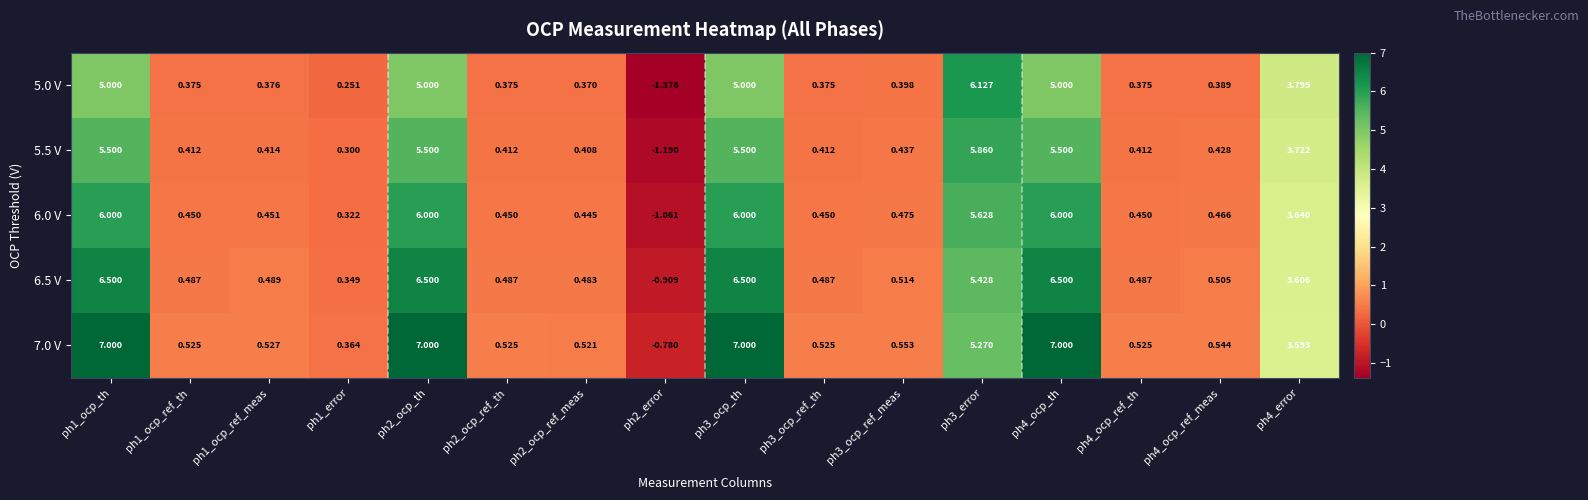

Reading left to right, what are all the values shown in this chart?

5.0 V: ph1_ocp_th=5.0	ph1_ocp_ref_th=0.4	ph1_ocp_ref_meas=0.4	ph1_error=0.3	ph2_ocp_th=5.0	ph2_ocp_ref_th=0.4	ph2_ocp_ref_meas=0.4	ph2_error=-1.4	ph3_ocp_th=5.0	ph3_ocp_ref_th=0.4	ph3_ocp_ref_meas=0.4	ph3_error=6.1	ph4_ocp_th=5.0	ph4_ocp_ref_th=0.4	ph4_ocp_ref_meas=0.4	ph4_error=3.8
5.5 V: ph1_ocp_th=5.5	ph1_ocp_ref_th=0.4	ph1_ocp_ref_meas=0.4	ph1_error=0.3	ph2_ocp_th=5.5	ph2_ocp_ref_th=0.4	ph2_ocp_ref_meas=0.4	ph2_error=-1.2	ph3_ocp_th=5.5	ph3_ocp_ref_th=0.4	ph3_ocp_ref_meas=0.4	ph3_error=5.9	ph4_ocp_th=5.5	ph4_ocp_ref_th=0.4	ph4_ocp_ref_meas=0.4	ph4_error=3.7
6.0 V: ph1_ocp_th=6.0	ph1_ocp_ref_th=0.5	ph1_ocp_ref_meas=0.5	ph1_error=0.3	ph2_ocp_th=6.0	ph2_ocp_ref_th=0.5	ph2_ocp_ref_meas=0.4	ph2_error=-1.1	ph3_ocp_th=6.0	ph3_ocp_ref_th=0.5	ph3_ocp_ref_meas=0.5	ph3_error=5.6	ph4_ocp_th=6.0	ph4_ocp_ref_th=0.5	ph4_ocp_ref_meas=0.5	ph4_error=3.6
6.5 V: ph1_ocp_th=6.5	ph1_ocp_ref_th=0.5	ph1_ocp_ref_meas=0.5	ph1_error=0.3	ph2_ocp_th=6.5	ph2_ocp_ref_th=0.5	ph2_ocp_ref_meas=0.5	ph2_error=-0.9	ph3_ocp_th=6.5	ph3_ocp_ref_th=0.5	ph3_ocp_ref_meas=0.5	ph3_error=5.4	ph4_ocp_th=6.5	ph4_ocp_ref_th=0.5	ph4_ocp_ref_meas=0.5	ph4_error=3.6
7.0 V: ph1_ocp_th=7.0	ph1_ocp_ref_th=0.5	ph1_ocp_ref_meas=0.5	ph1_error=0.4	ph2_ocp_th=7.0	ph2_ocp_ref_th=0.5	ph2_ocp_ref_meas=0.5	ph2_error=-0.8	ph3_ocp_th=7.0	ph3_ocp_ref_th=0.5	ph3_ocp_ref_meas=0.6	ph3_error=5.3	ph4_ocp_th=7.0	ph4_ocp_ref_th=0.5	ph4_ocp_ref_meas=0.5	ph4_error=3.6